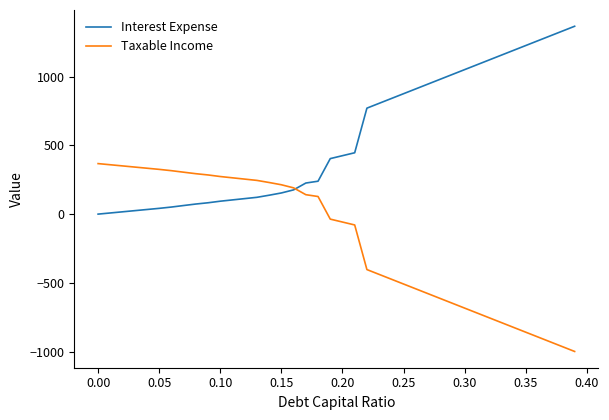

Which series has the largest total across all categories?

Interest Expense